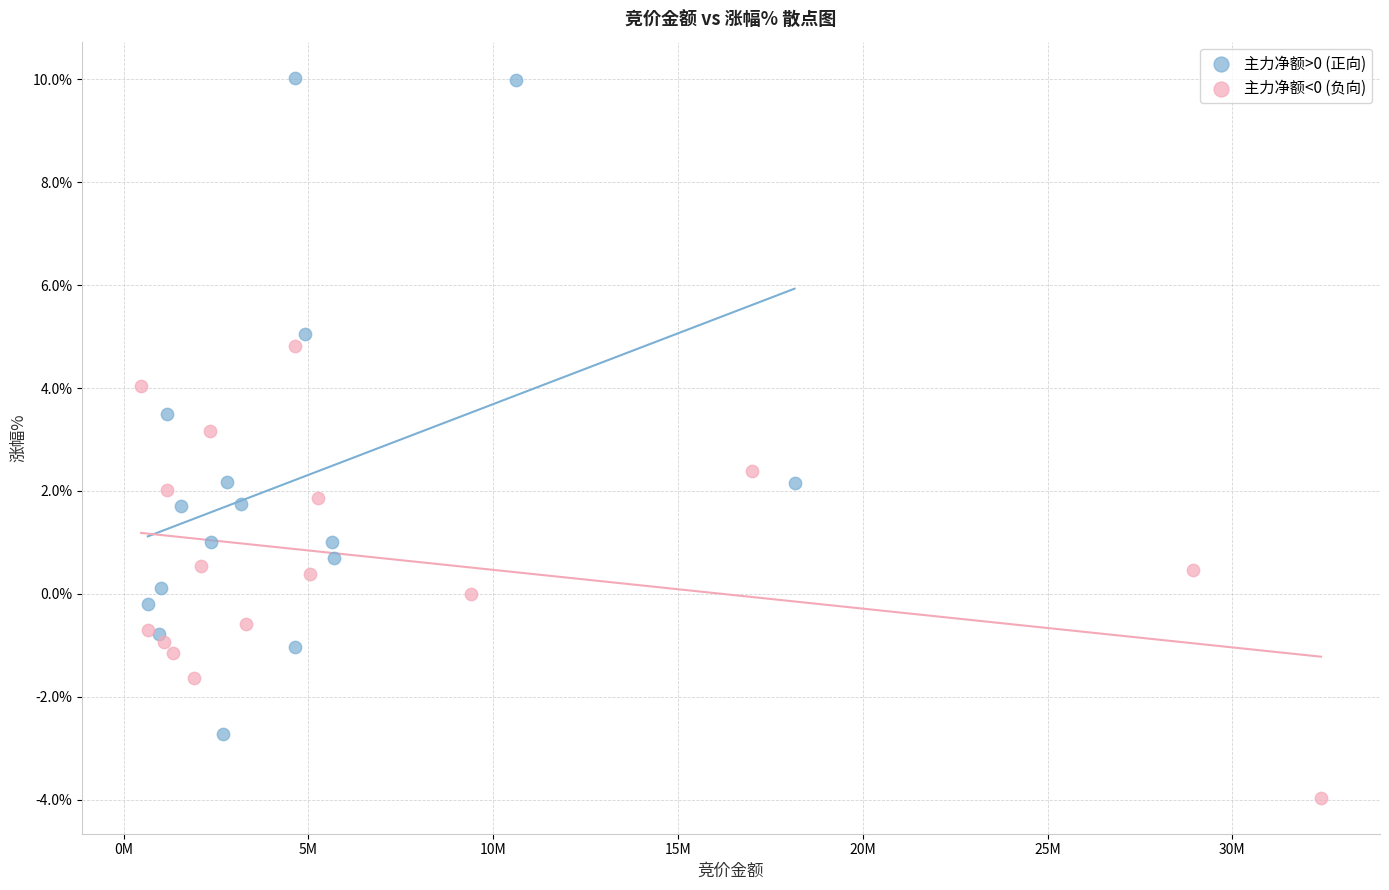

Which series has the widest spread of Y values?

主力净额>0 (正向)